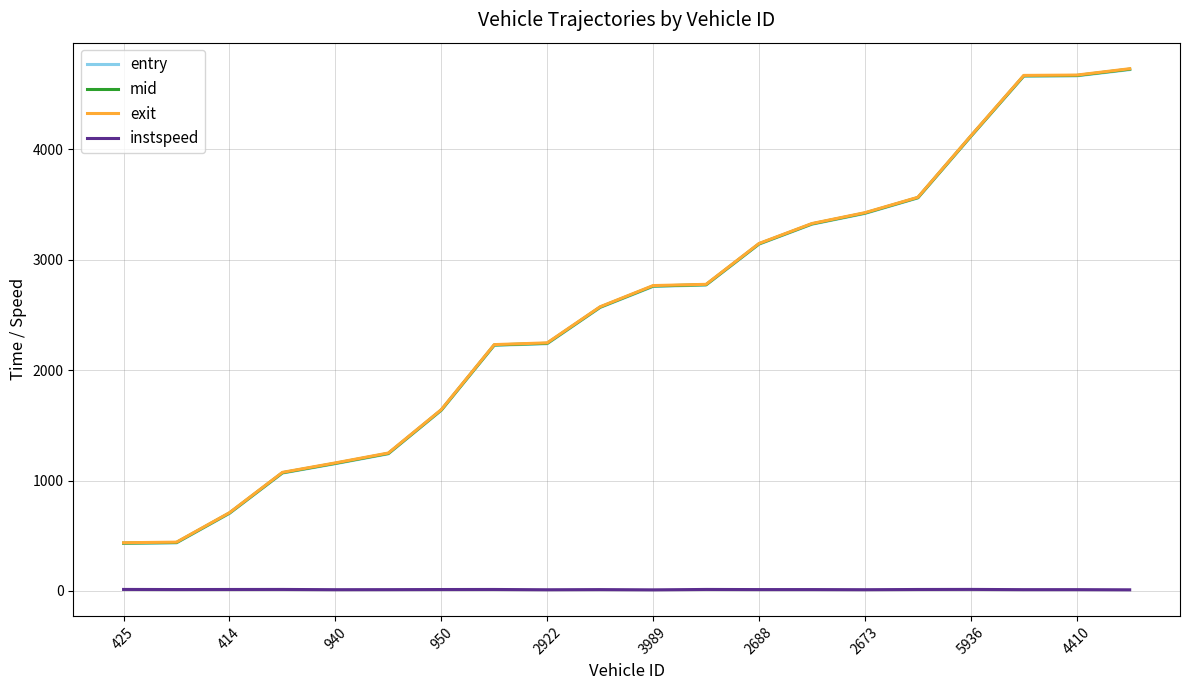

Which series has the widest spread of values?

exit